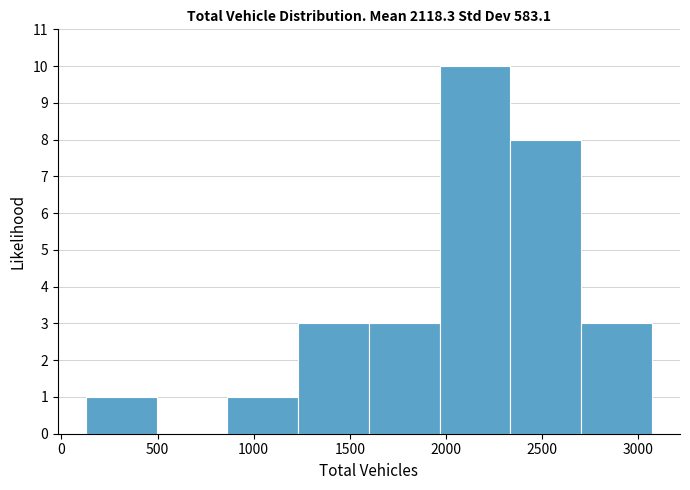

Reading left to right, transcribe this chart: for each bar, give the range it covers on the x-axis and its height. Neither the bar edges nor the heights are printed on the chart, so give them approximately, as read against the axes.

150 to 500: 1
500 to 850: 0
850 to 1250: 1
1250 to 1600: 3
1600 to 1950: 3
1950 to 2350: 10
2350 to 2700: 8
2700 to 3050: 3